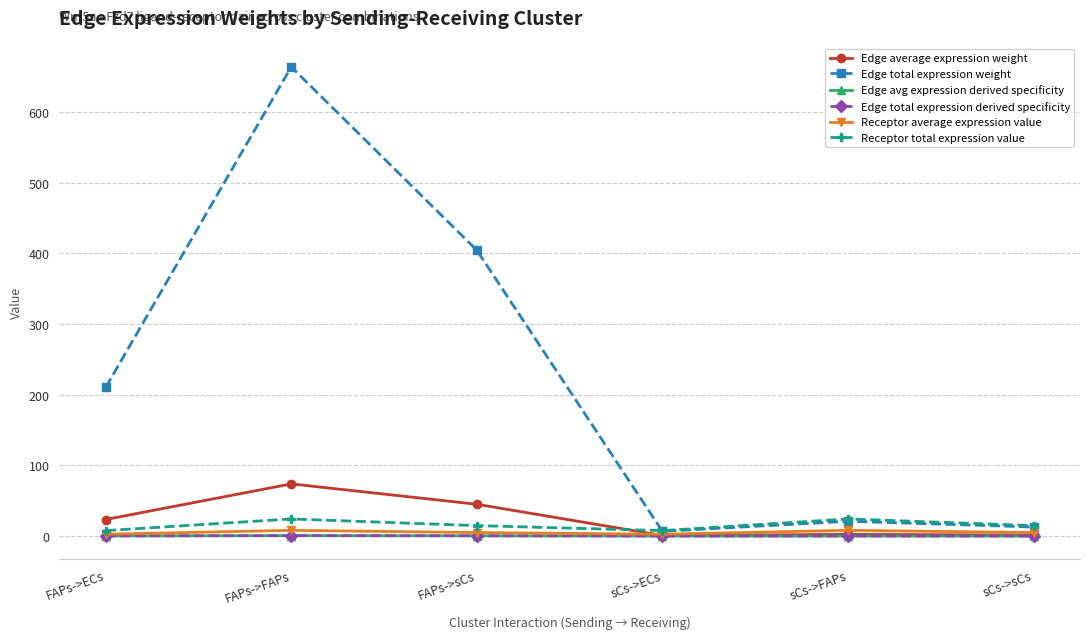

What position from the right is sCs->FAPs?

2